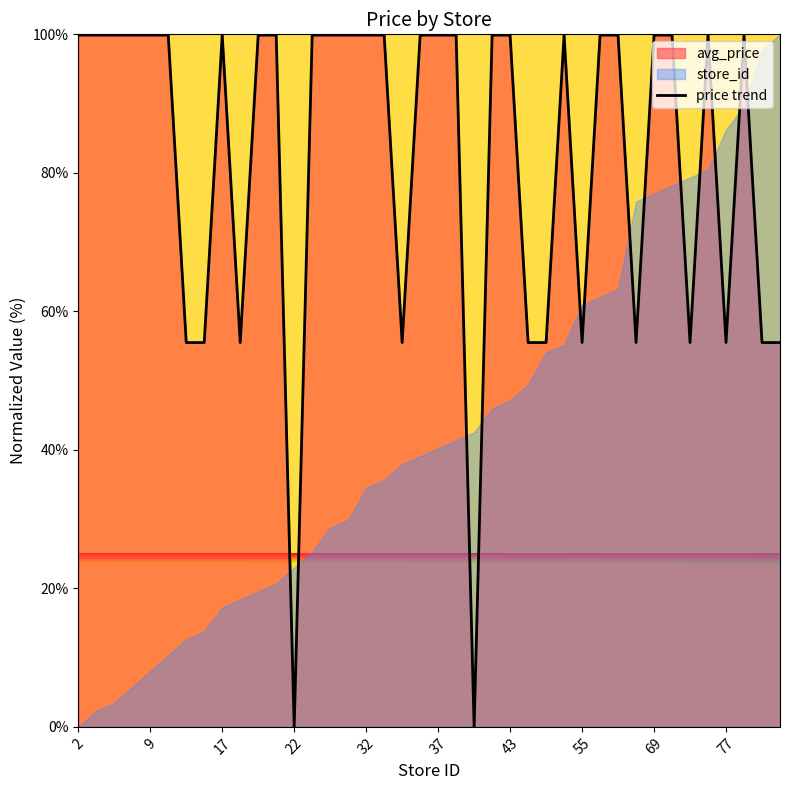

The value of price trend at 69 is 99.9. True or false?

True